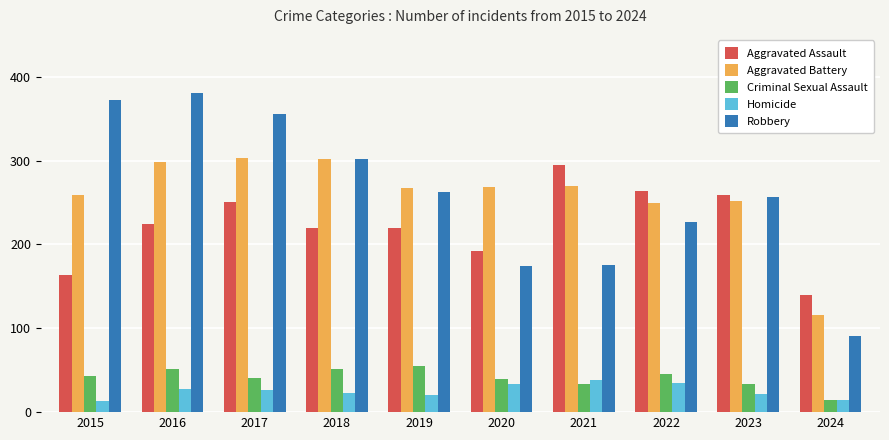

What is the value of the Criminal Sexual Assault bar at the 9th from the left?

33